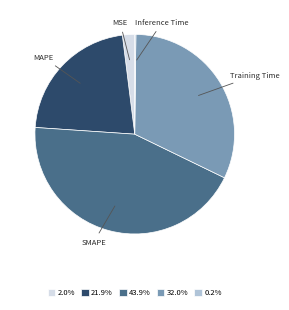

What is the largest slice in the pie chart?

SMAPE